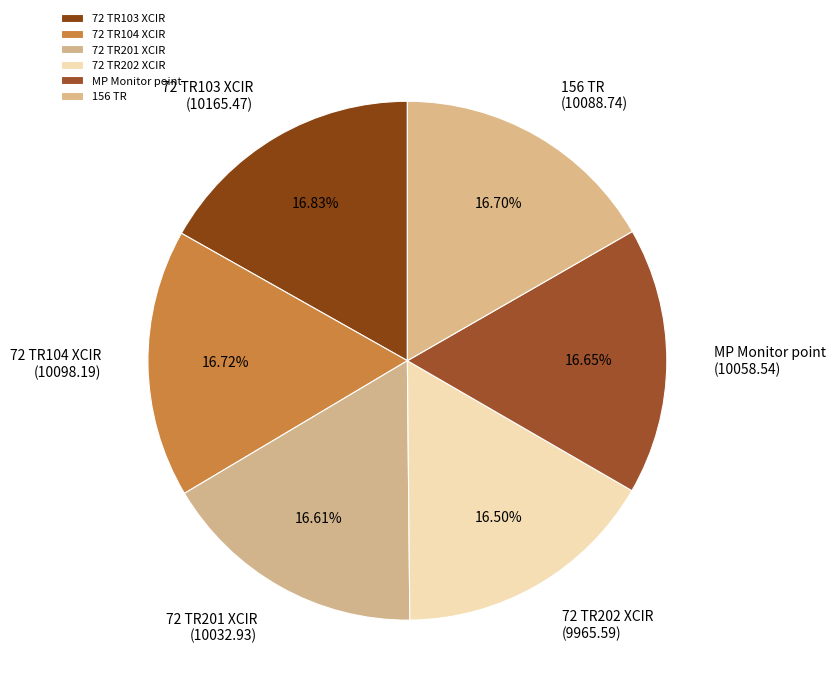

To the nearest percent, what percentage of the pie is 72 TR103 XCIR?

17%